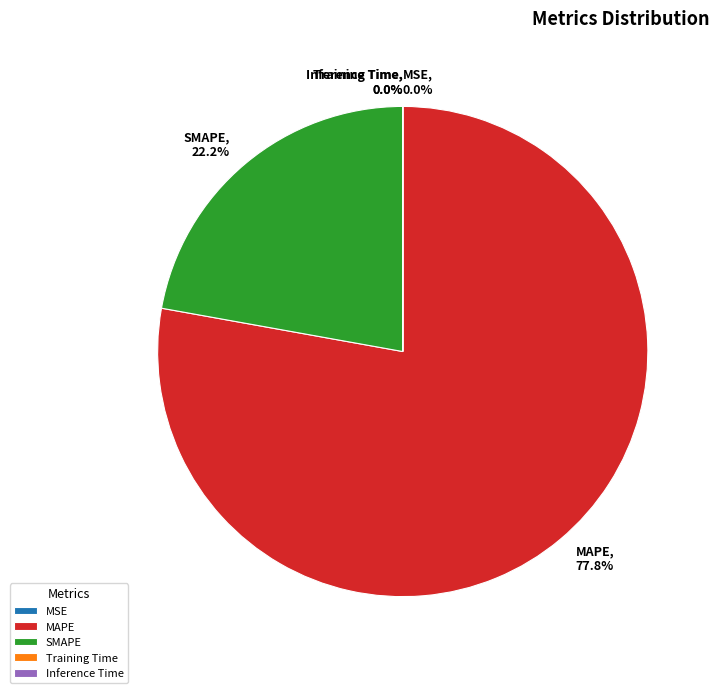

To the nearest percent, what percentage of the pie is MAPE?

78%